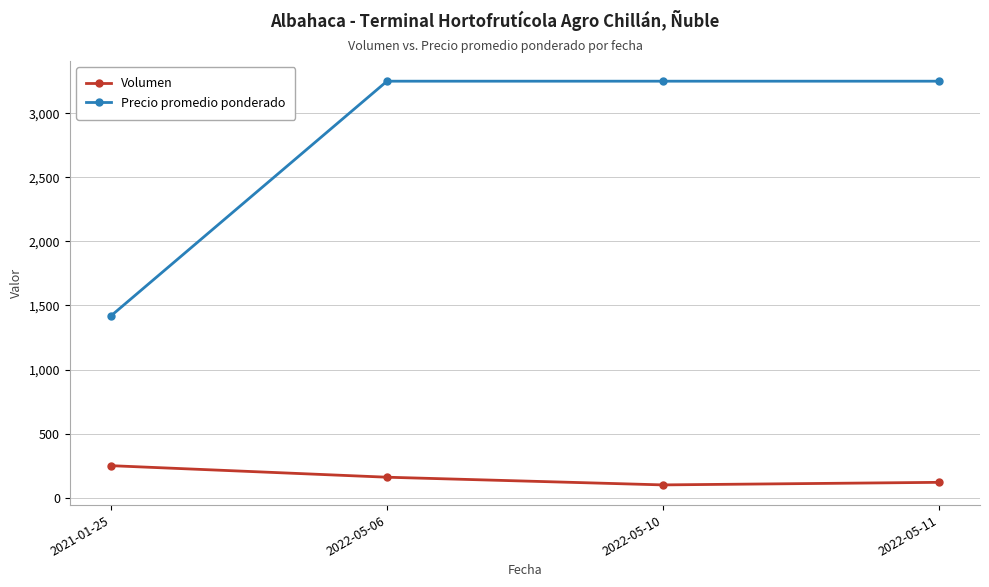

What is the maximum value for Precio promedio ponderado?

3250